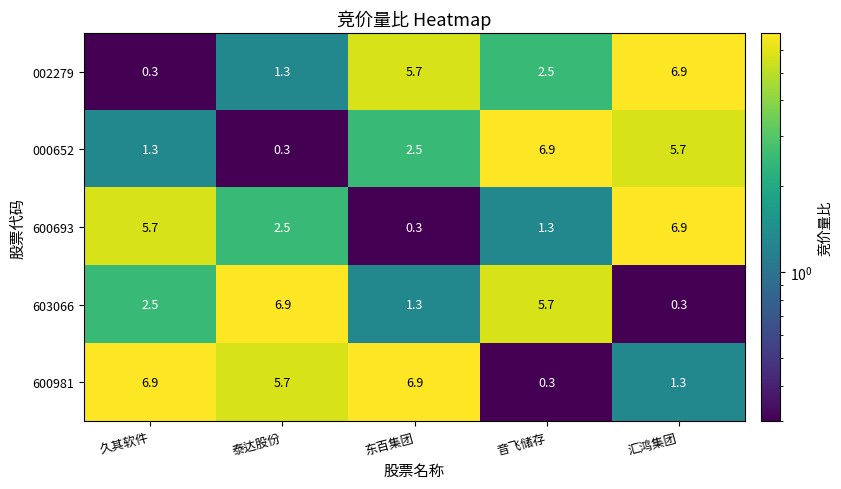

Reading left to right, what are all the values shown in this chart?

002279: 久其软件=0.3	泰达股份=1.3	东百集团=5.7	音飞储存=2.5	汇鸿集团=6.9
000652: 久其软件=1.3	泰达股份=0.3	东百集团=2.5	音飞储存=6.9	汇鸿集团=5.7
600693: 久其软件=5.7	泰达股份=2.5	东百集团=0.3	音飞储存=1.3	汇鸿集团=6.9
603066: 久其软件=2.5	泰达股份=6.9	东百集团=1.3	音飞储存=5.7	汇鸿集团=0.3
600981: 久其软件=6.9	泰达股份=5.7	东百集团=6.9	音飞储存=0.3	汇鸿集团=1.3